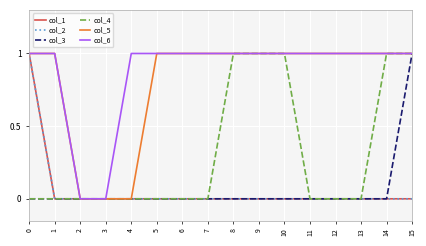

Reading left to right, transcribe all the data shown in this chart.

col_1: 0=1	1=0	2=0	3=0	4=0	5=0	6=0	7=0	8=0	9=0	10=0	11=0	12=0	13=0	14=0	15=0
col_2: 0=1	1=0	2=0	3=0	4=0	5=0	6=0	7=0	8=0	9=0	10=0	11=0	12=0	13=0	14=0	15=0
col_3: 0=0	1=0	2=0	3=0	4=0	5=0	6=0	7=0	8=0	9=0	10=0	11=0	12=0	13=0	14=0	15=1
col_4: 0=0	1=0	2=0	3=0	4=0	5=0	6=0	7=0	8=1	9=1	10=1	11=0	12=0	13=0	14=1	15=1
col_5: 0=1	1=1	2=0	3=0	4=0	5=1	6=1	7=1	8=1	9=1	10=1	11=1	12=1	13=1	14=1	15=1
col_6: 0=1	1=1	2=0	3=0	4=1	5=1	6=1	7=1	8=1	9=1	10=1	11=1	12=1	13=1	14=1	15=1